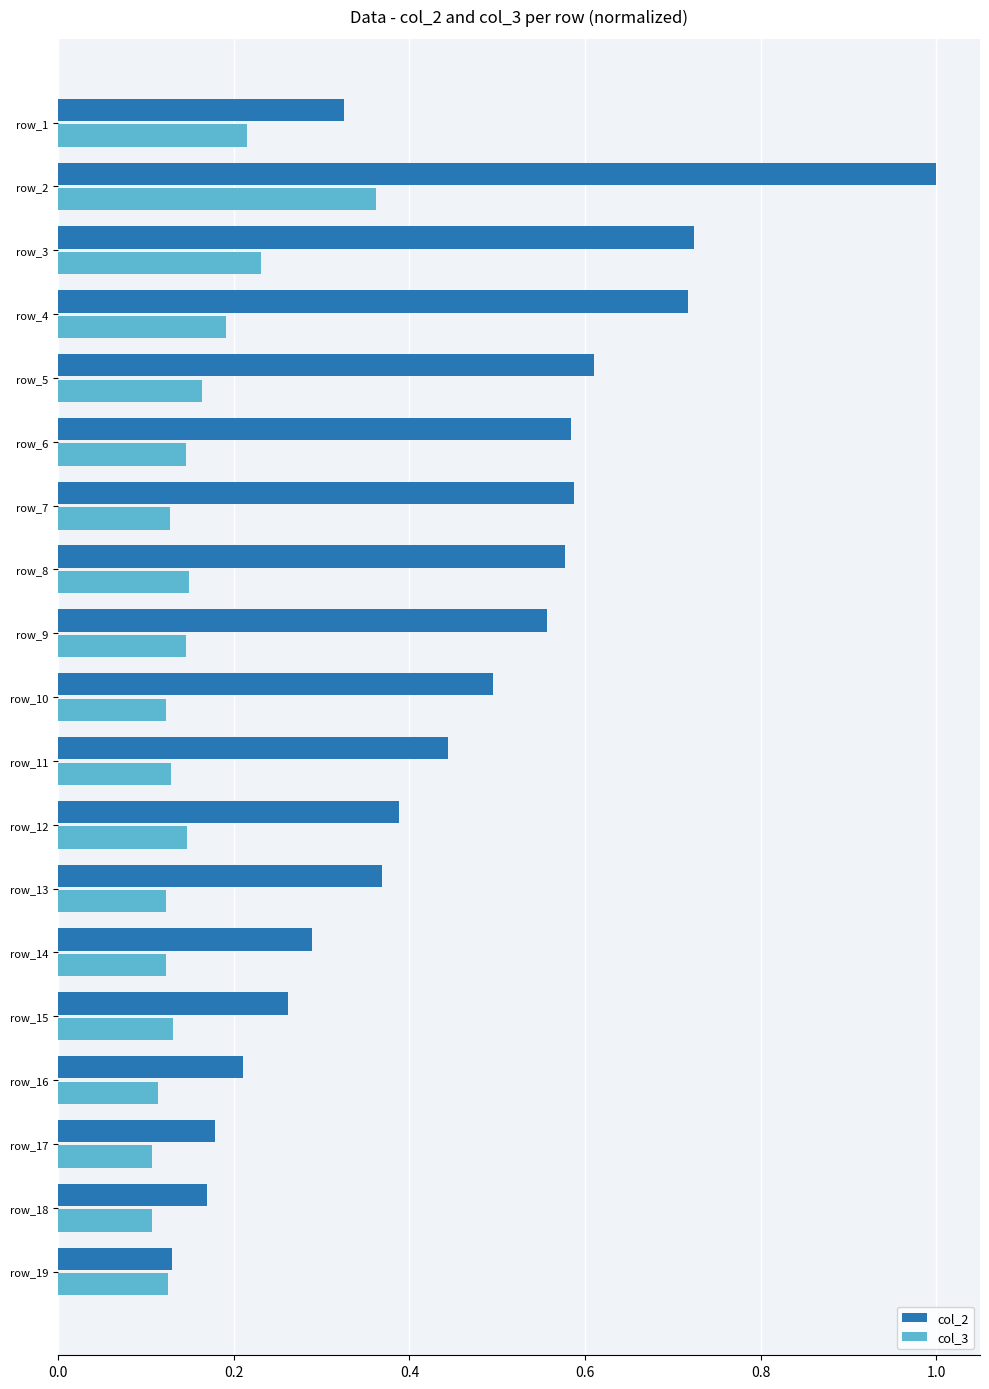

What is the maximum value shown in the chart?

1.0